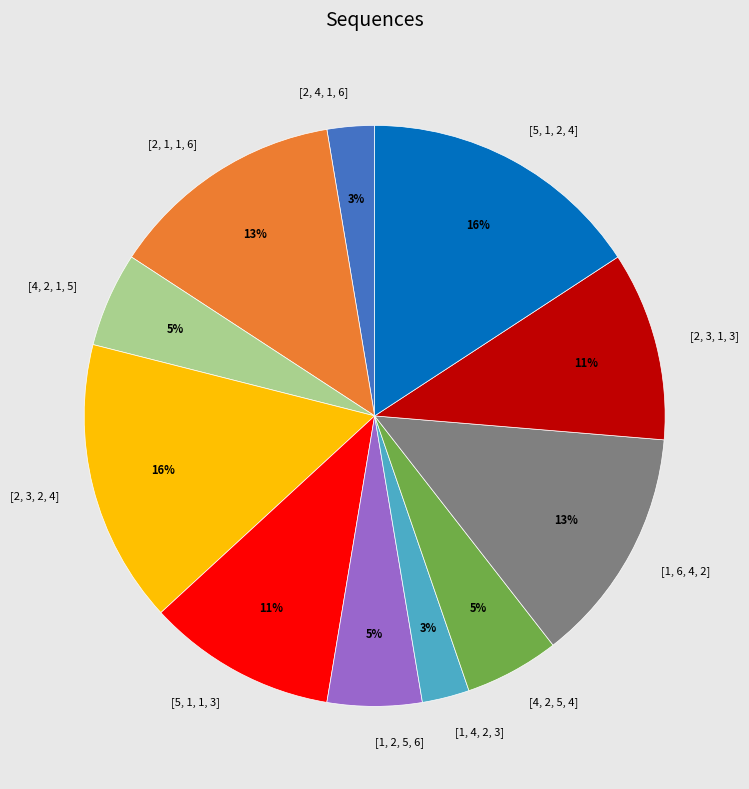

Is the sum of [4, 2, 5, 4] and [1, 6, 4, 2] greater than half?

No